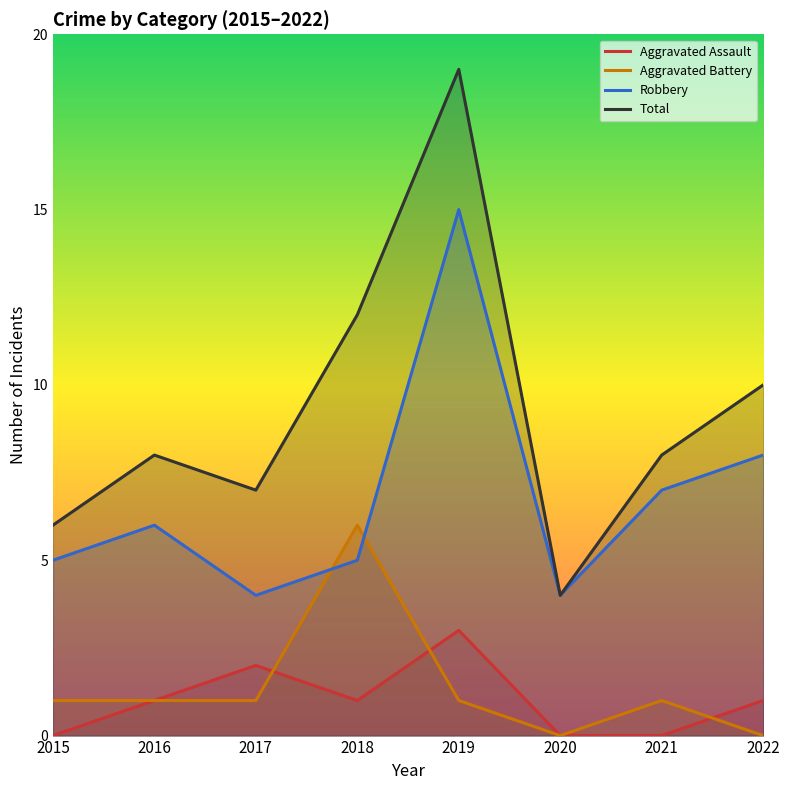

What is the maximum value for Robbery?

15